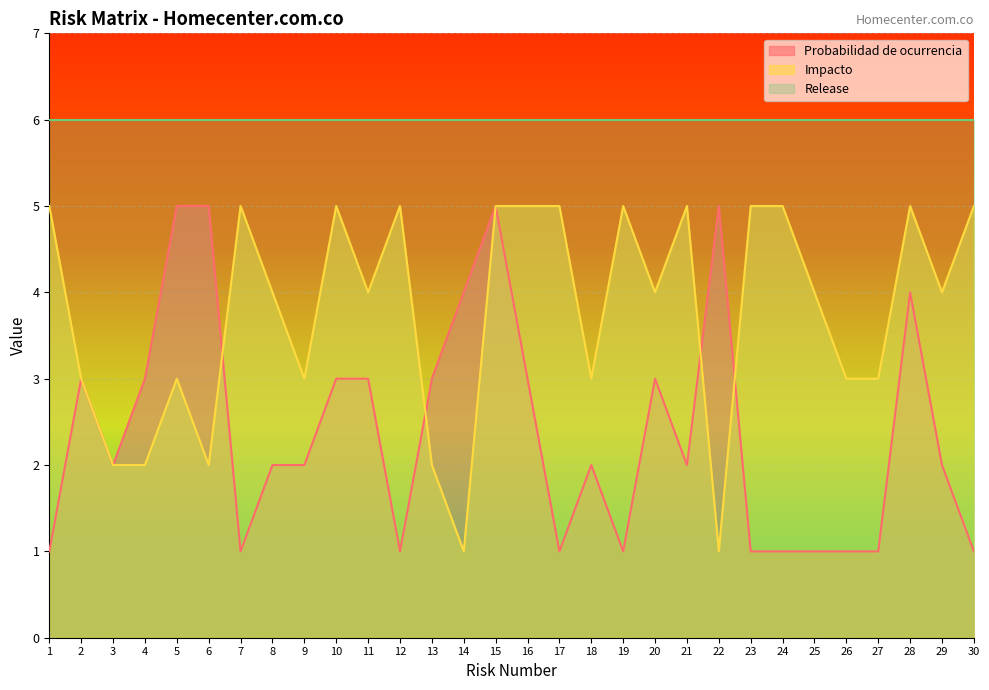

Rank the series at 24 from lowest to highest value.

Probabilidad de ocurrencia, Impacto, Release